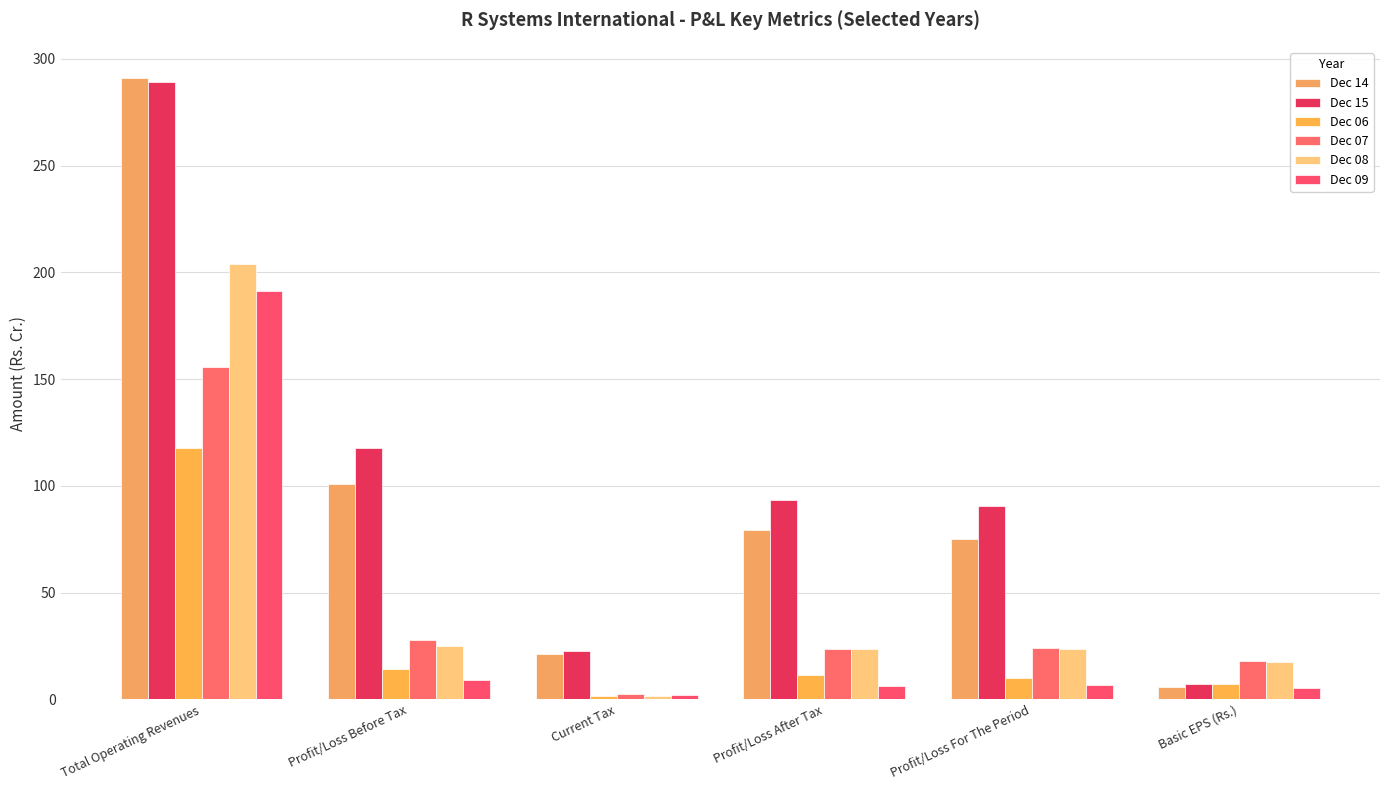

Rank the series at Current Tax from highest to lowest value.

Dec 15, Dec 14, Dec 07, Dec 09, Dec 06, Dec 08